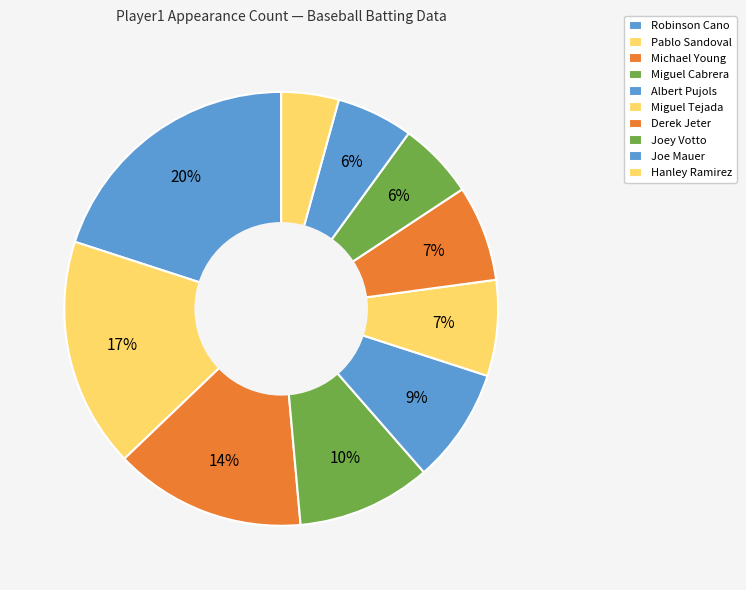

True or false: Hanley Ramirez accounts for 1% of the total.

False